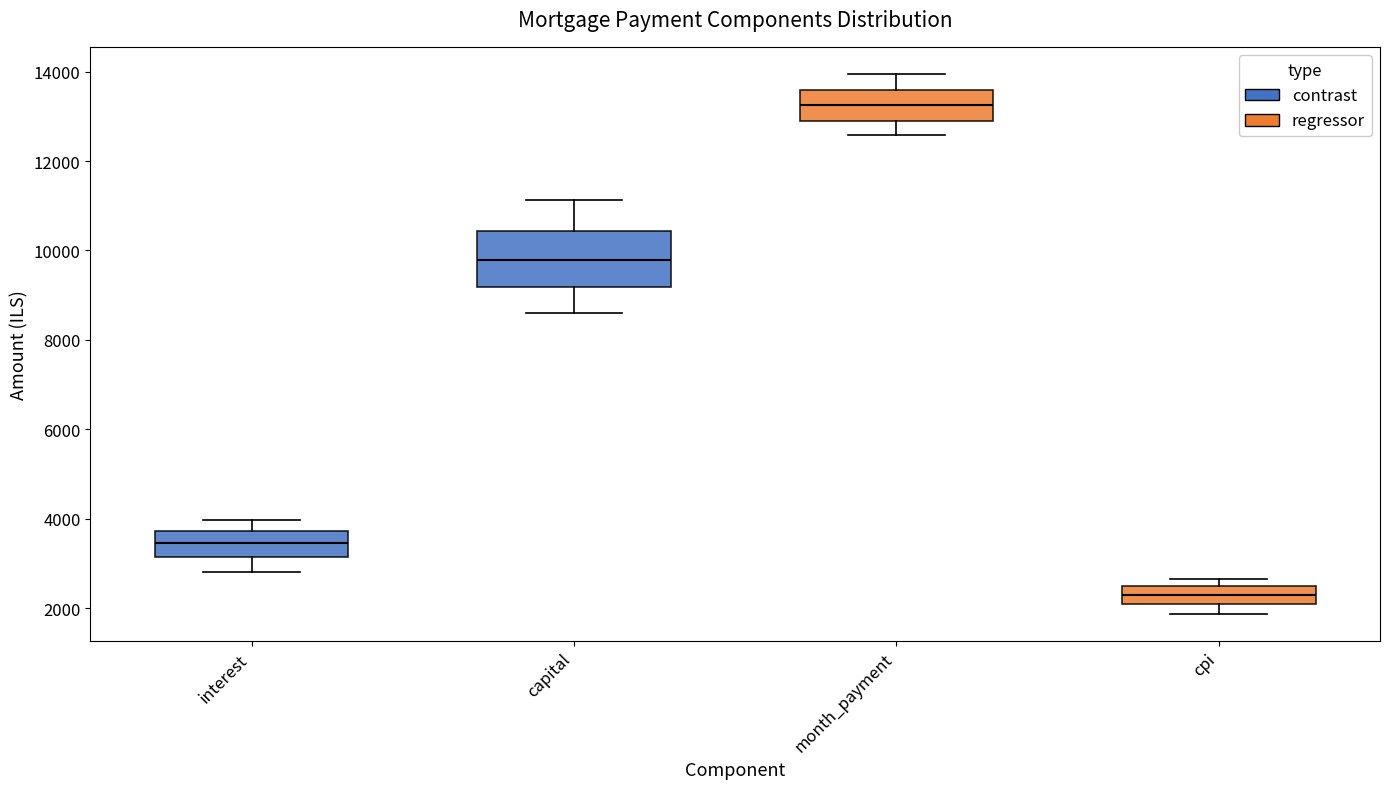

Where is the lower edge of the box for cpi on the y-axis? The values are not printed on the chart, so give them approximately, as read against the axis.

2000